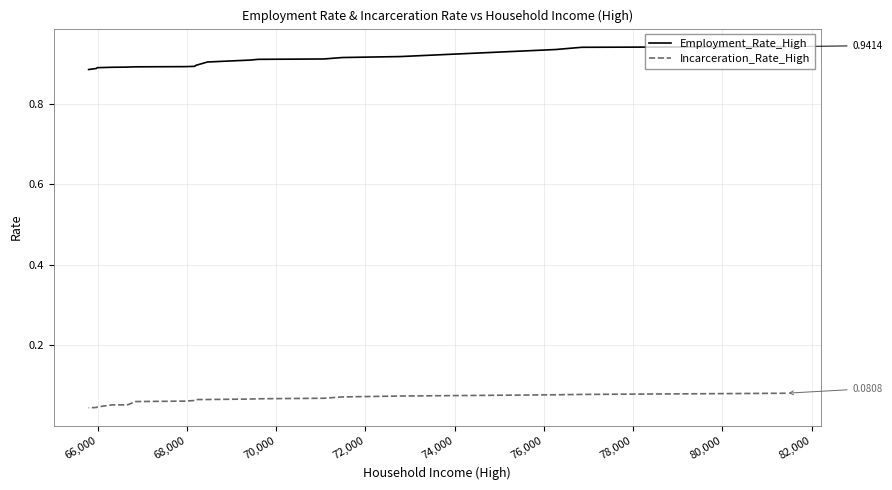

Does the chart display data point markers on the line(s)?

No